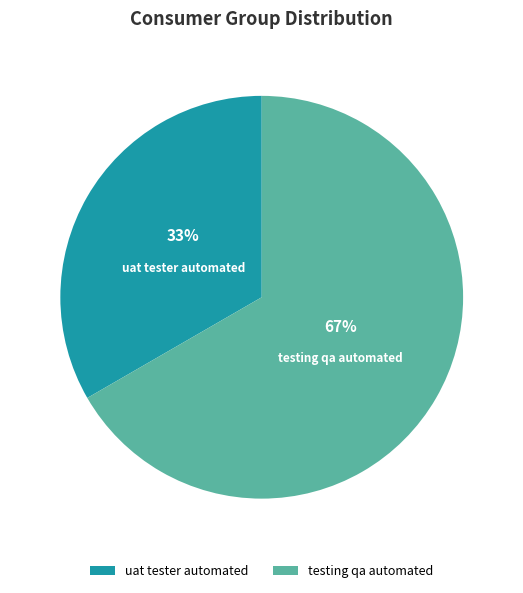

Which category has the biggest portion of the pie?

testing qa automated